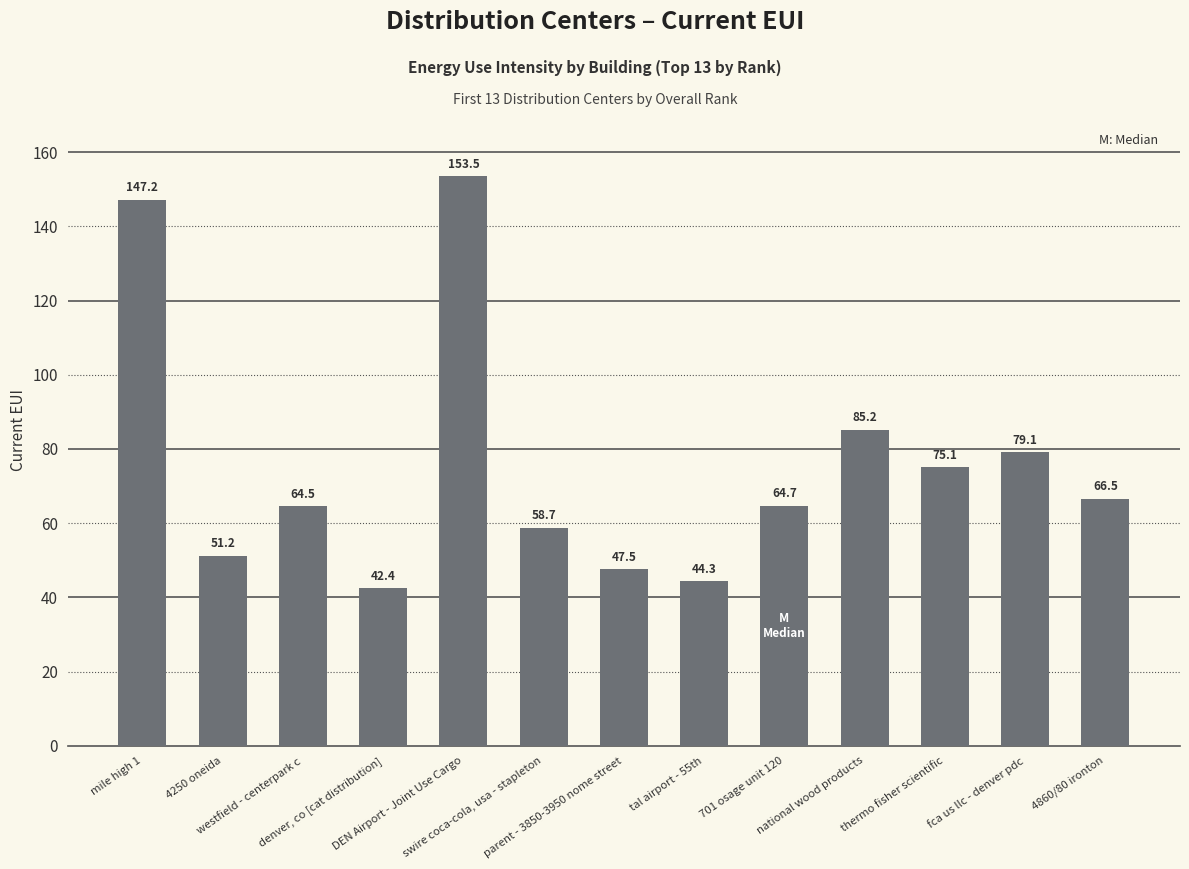

What is the change in value from westfield - centerpark c to fca us llc - denver pdc?

+14.6